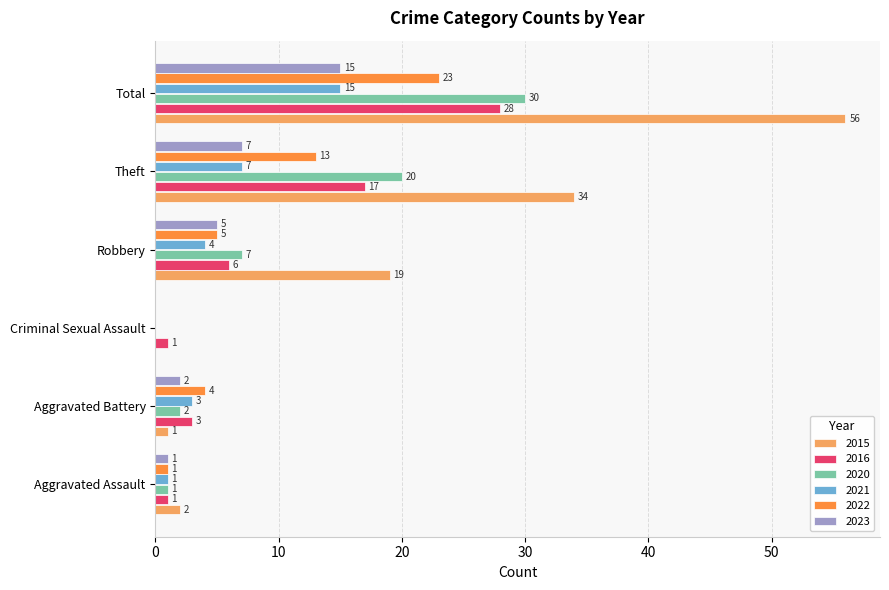

What is the sum of all 2023 values?

30